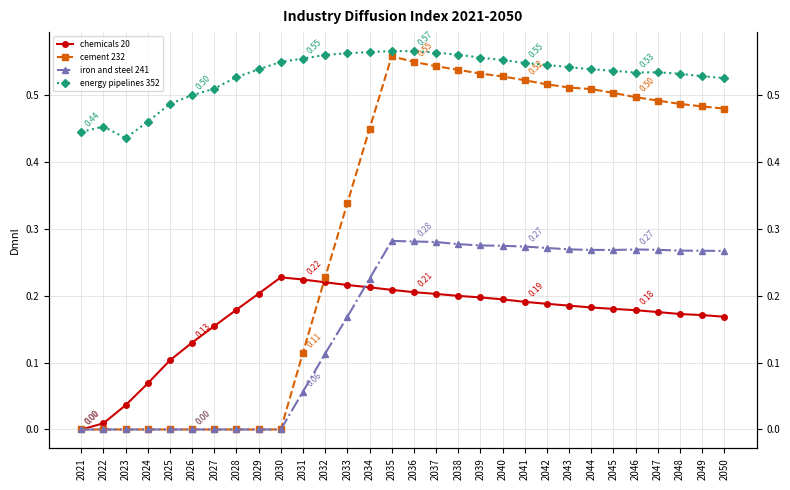

Reading right to left, list all the values displayed in this chart.

chemicals 20: 0.2	0.2	0.2	0.2	0.2	0.2	0.2	0.2	0.2	0.2	0.2	0.2	0.2	0.2	0.2	0.2	0.2	0.2	0.2	0.2	0.2	0.2	0.2	0.2	0.1	0.1	0.1	0.0	0.0	0.0
cement 232: 0.5	0.5	0.5	0.5	0.5	0.5	0.5	0.5	0.5	0.5	0.5	0.5	0.5	0.5	0.5	0.6	0.4	0.3	0.2	0.1	0.0	0.0	0.0	0.0	0.0	0.0	0.0	0.0	0.0	0.0
iron and steel 241: 0.3	0.3	0.3	0.3	0.3	0.3	0.3	0.3	0.3	0.3	0.3	0.3	0.3	0.3	0.3	0.3	0.2	0.2	0.1	0.1	0.0	0.0	0.0	0.0	0.0	0.0	0.0	0.0	0.0	0.0
energy pipelines 352: 0.5	0.5	0.5	0.5	0.5	0.5	0.5	0.5	0.5	0.5	0.6	0.6	0.6	0.6	0.6	0.6	0.6	0.6	0.6	0.6	0.5	0.5	0.5	0.5	0.5	0.5	0.5	0.4	0.5	0.4